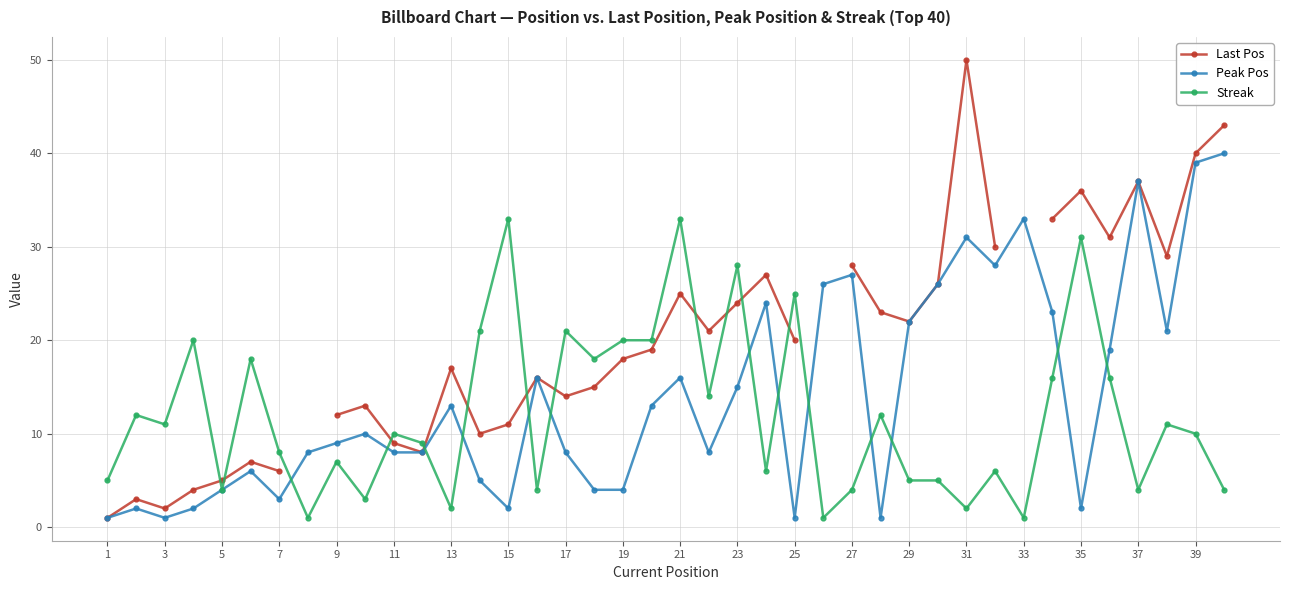

What is the minimum value shown in the chart?

1.0